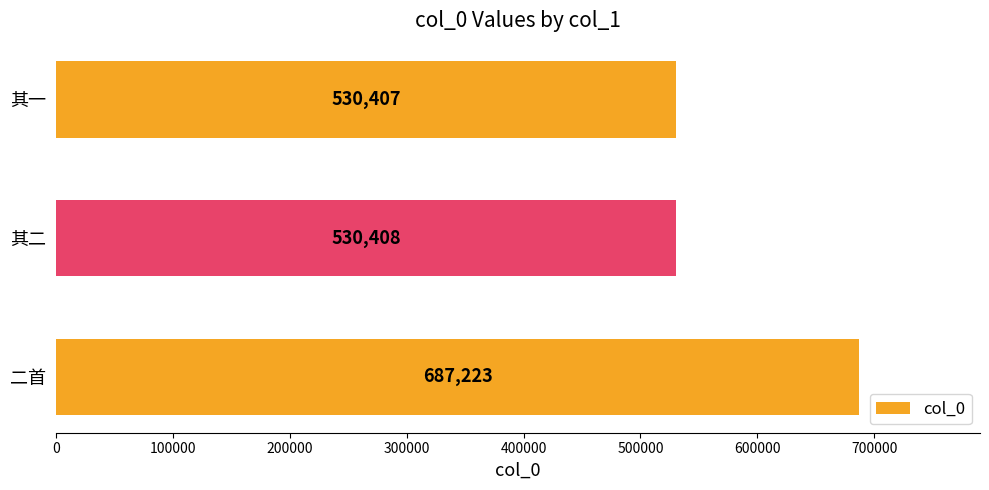

Approximately how many times larger is the value at 二首 compared to 其一?

1.3